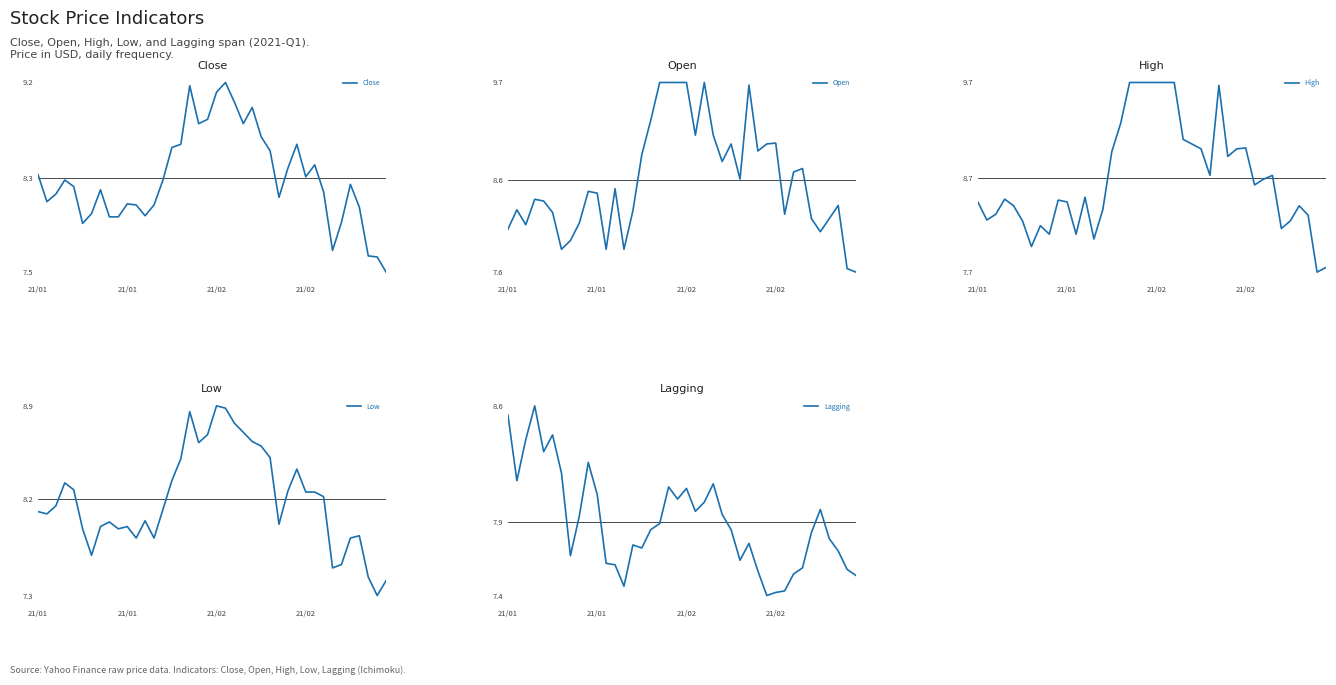

Which has a higher value, 26 or 35?

26